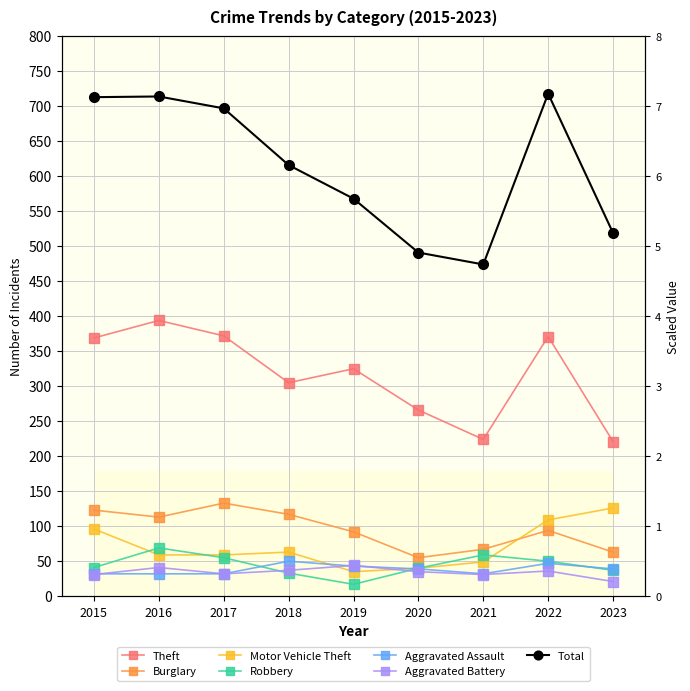

At which category does the chart reach its minimum across all series?

2019